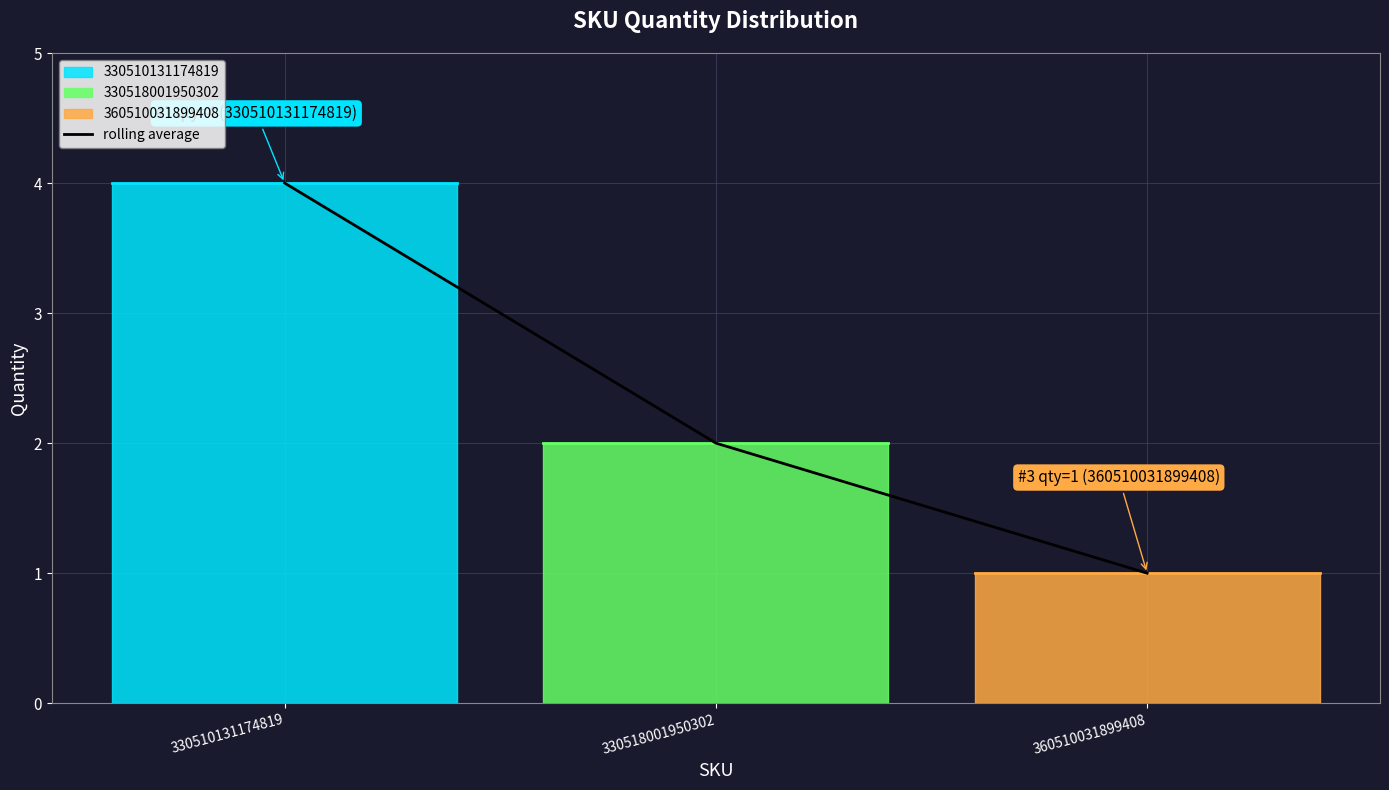

Rank the categories by value from lowest to highest.

360510031899408, 330518001950302, 330510131174819